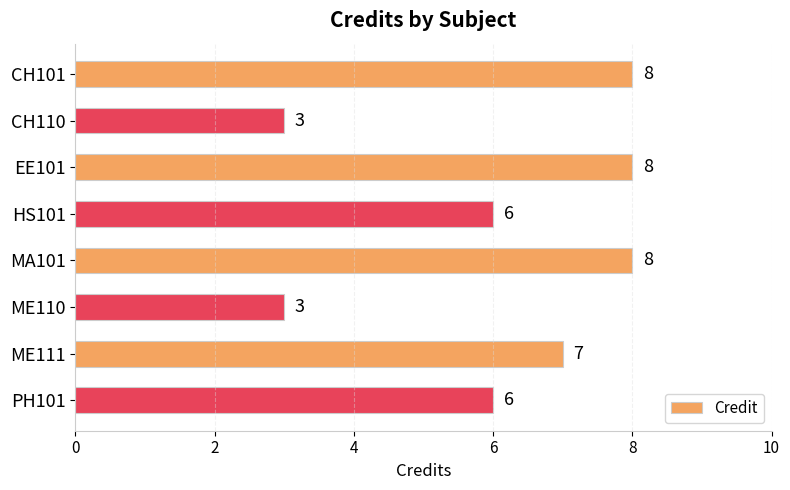

What is the minimum value shown in the chart?

3